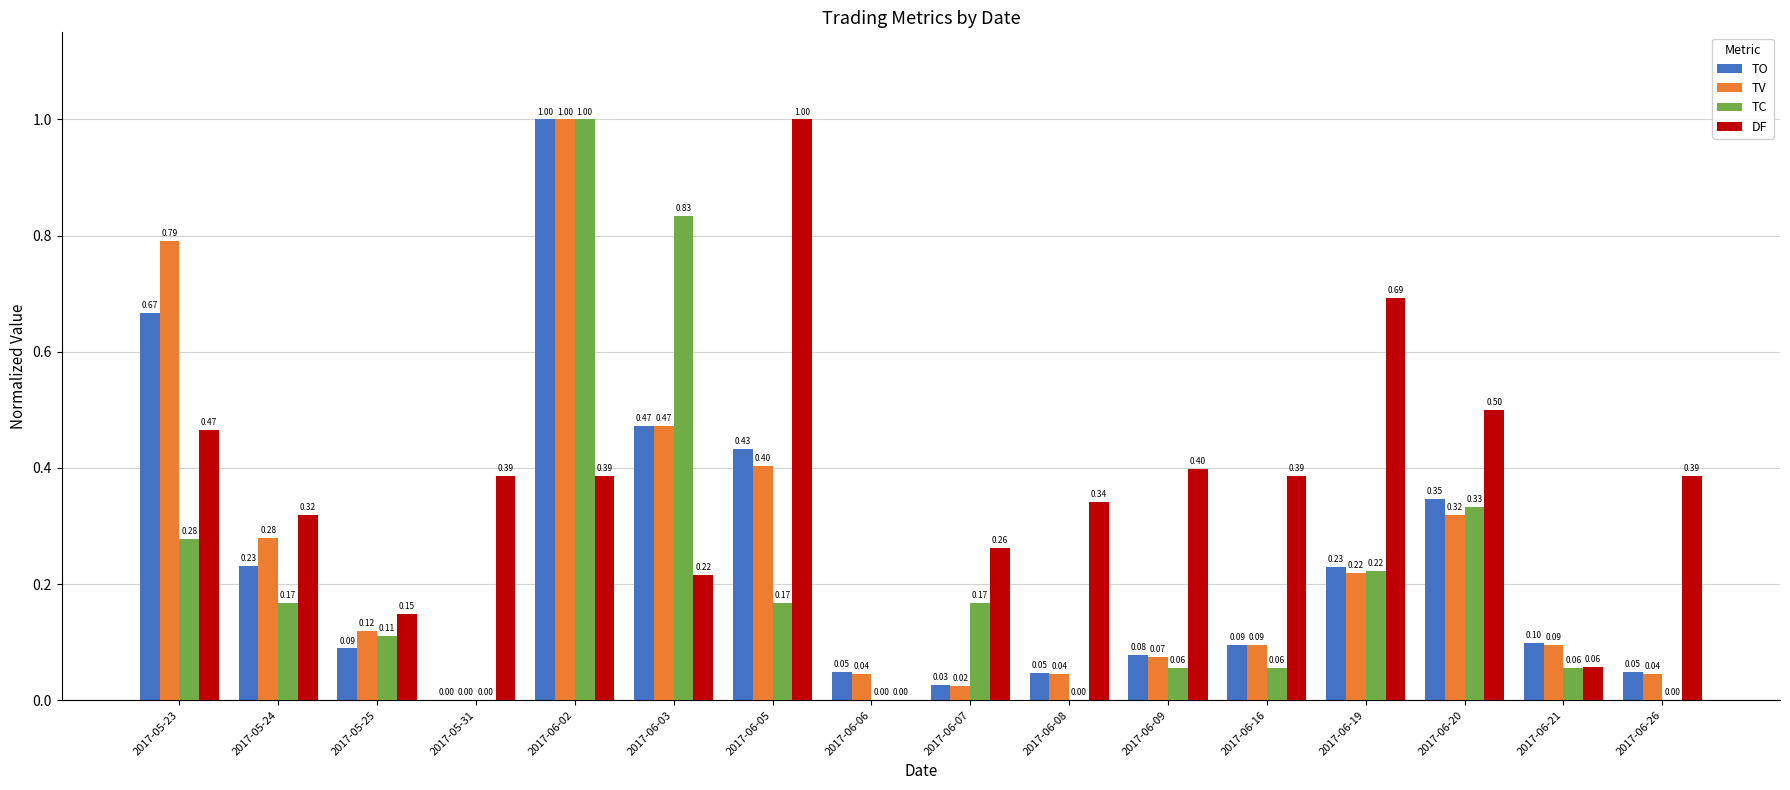

Which series changed the most between 2017-06-03 and 2017-06-08?

TC